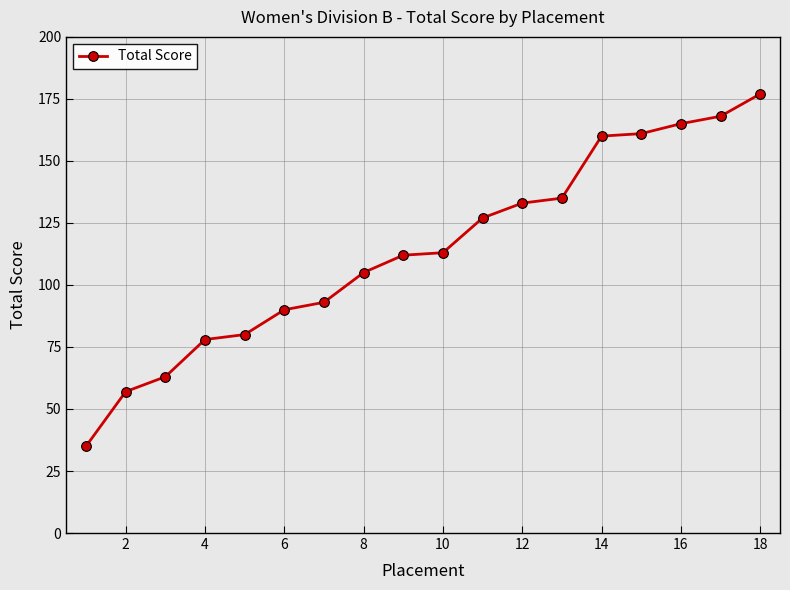

Reading left to right, extract all data points from this chart.

35	57	63	78	80	90	93	105	112	113	127	133	135	160	161	165	168	177